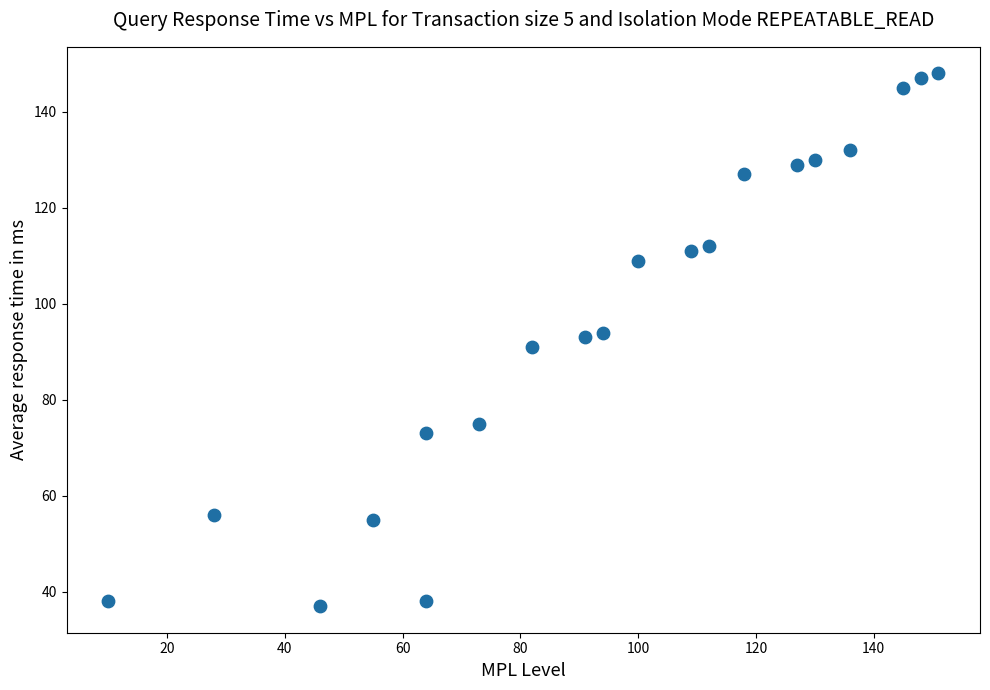

What is the range of Y values (max minus min)?

111